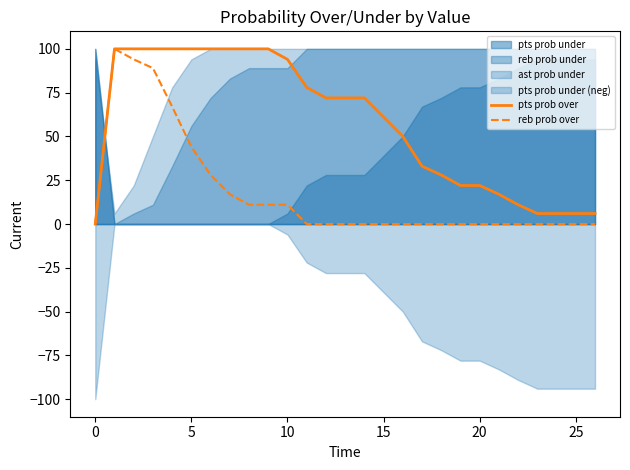

What is the value of the pts prob over point at the 17th from the left?

50